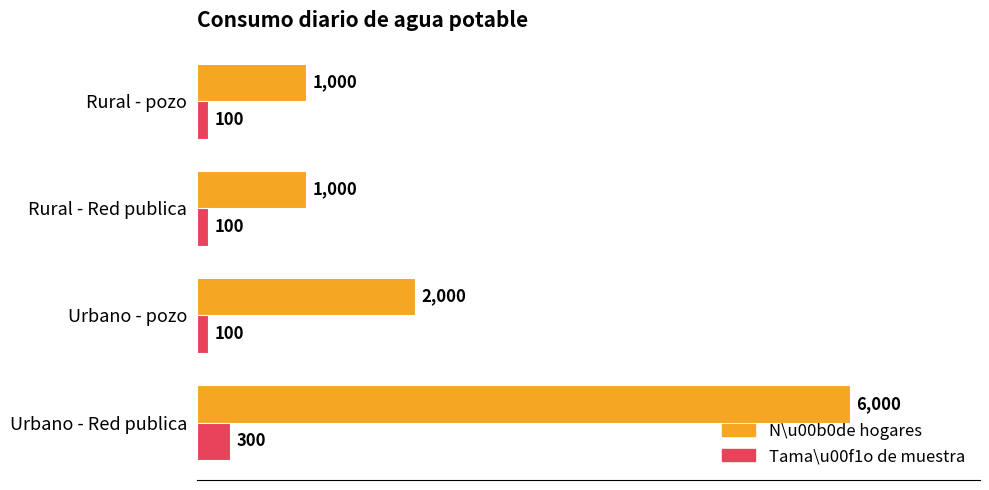

At how many categories does at least one series exceed 549?

4